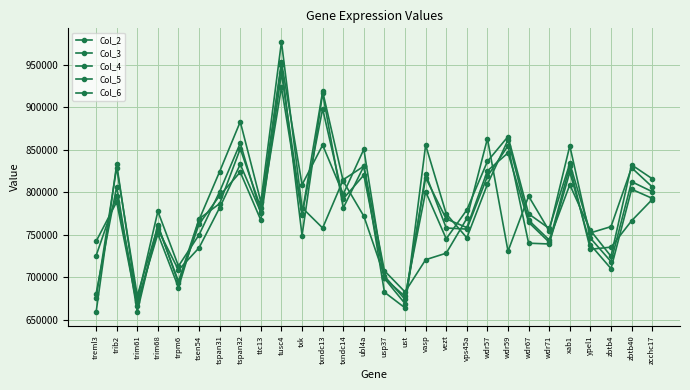

Count the number of categories in the chart.

28